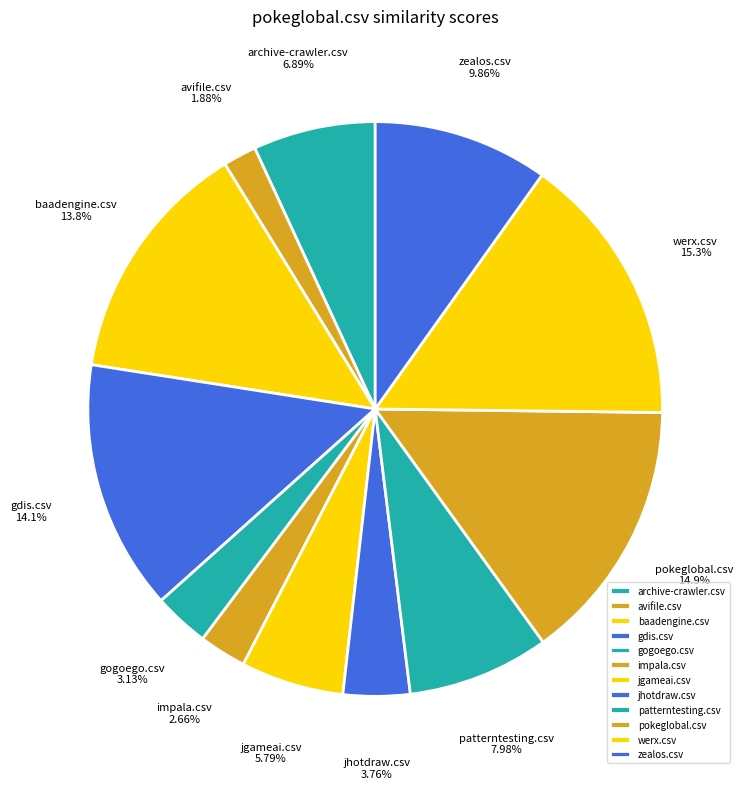

What is the smallest slice in the pie chart?

avifile.csv